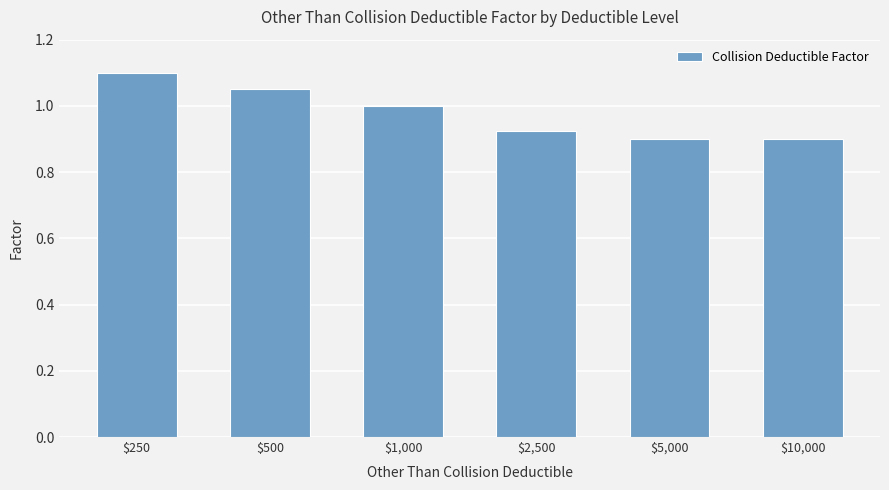

How many series are shown in this chart?

1